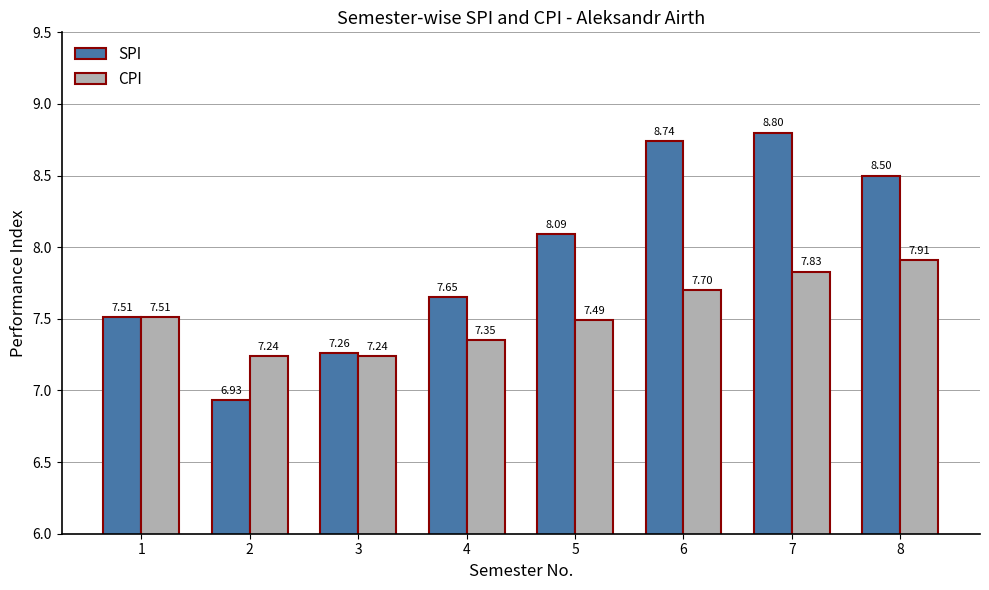

Is it true that SPI equals 11.2 at 1?

False